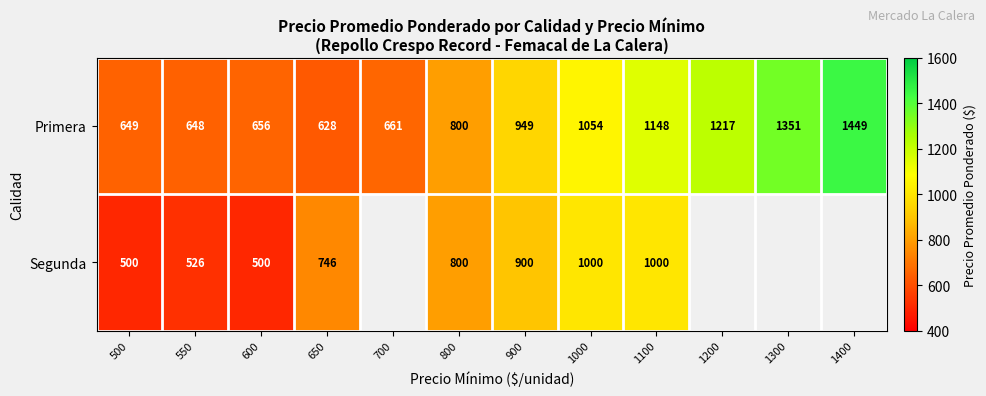

Between 500 and 800, which series saw the biggest shift?

Segunda